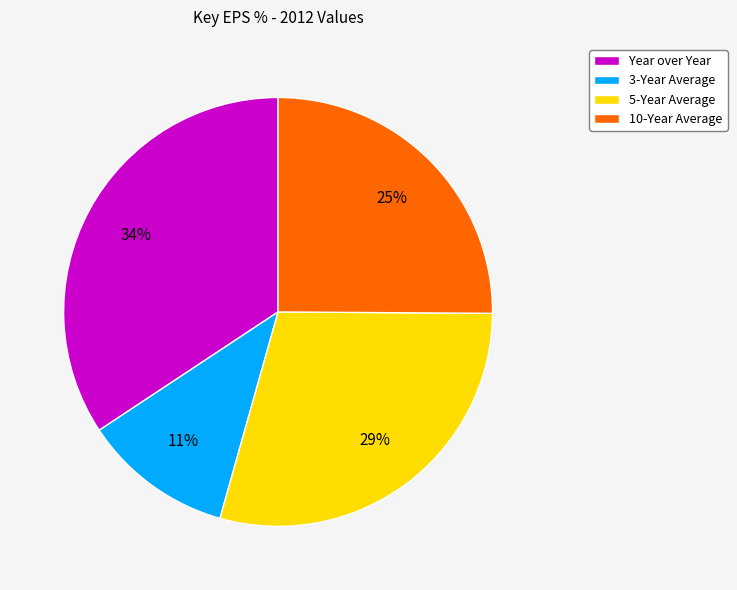

Which slice is the smallest?

3-Year Average